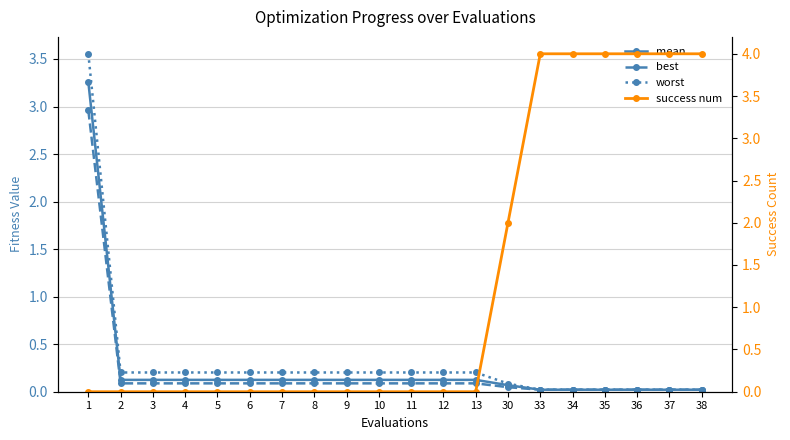

True or false: worst has a value of 0.1 at 30.

False